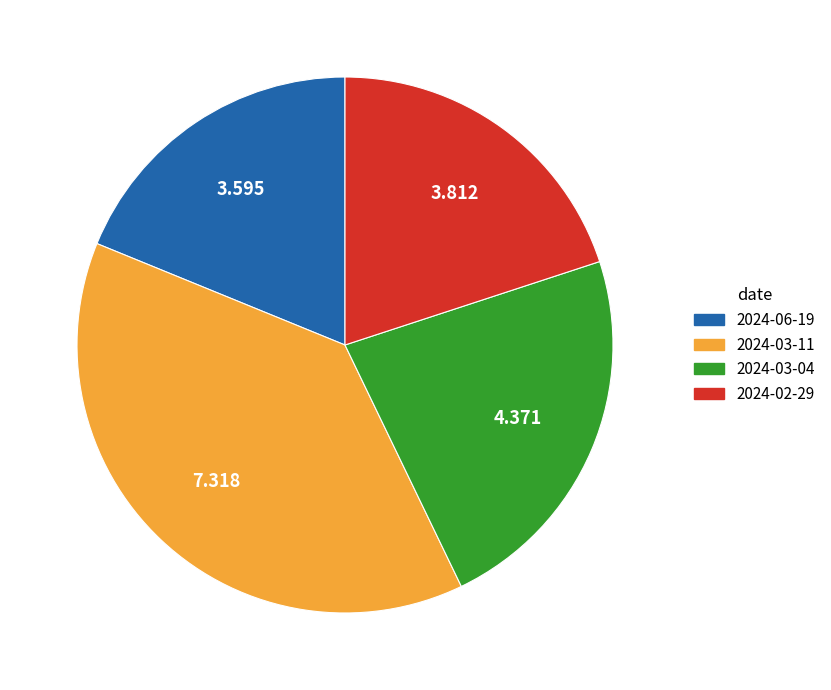

How many slices are in this pie chart?

4